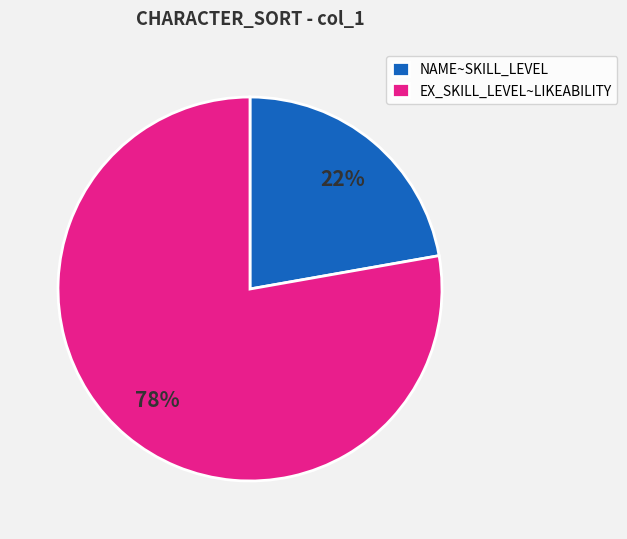

Do NAME~SKILL_LEVEL and EX_SKILL_LEVEL~LIKEABILITY together represent more than half of the pie?

Yes